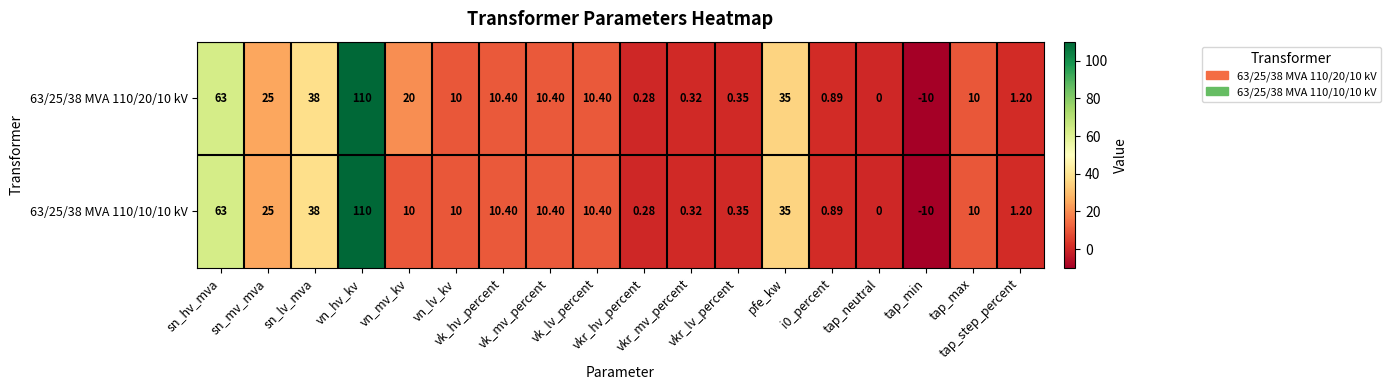

At which category is the sum across all series the highest?

vn_hv_kv